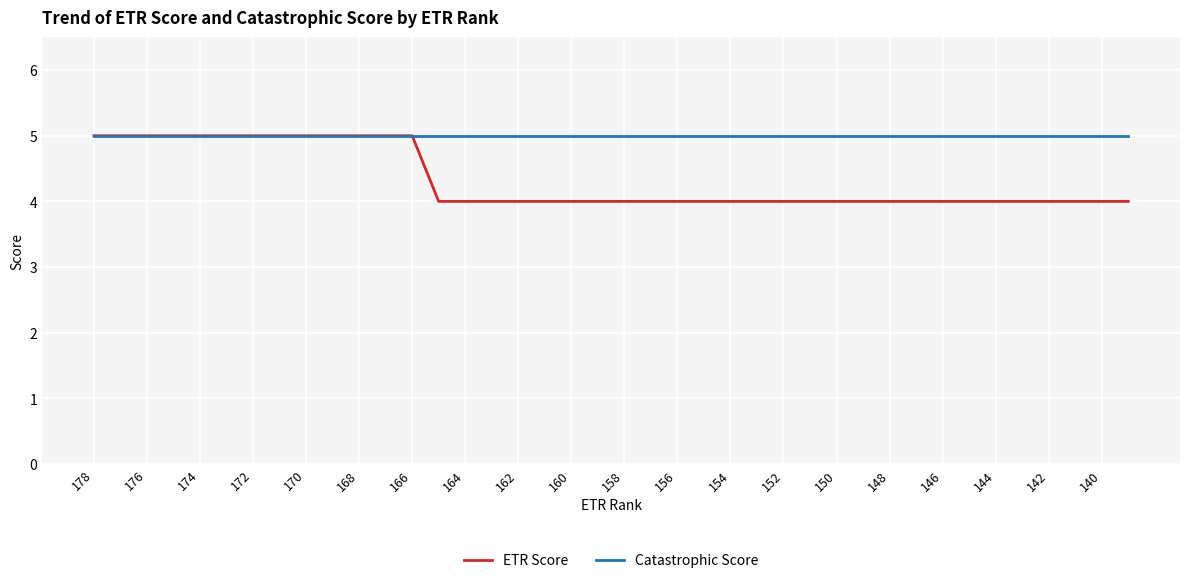

Reading left to right, list all the values displayed in this chart.

ETR Score: 5	5	5	5	5	5	5	5	5	5	5	5	5	4	4	4	4	4	4	4	4	4	4	4	4	4	4	4	4	4	4	4	4	4	4	4	4	4	4	4
Catastrophic Score: 5	5	5	5	5	5	5	5	5	5	5	5	5	5	5	5	5	5	5	5	5	5	5	5	5	5	5	5	5	5	5	5	5	5	5	5	5	5	5	5